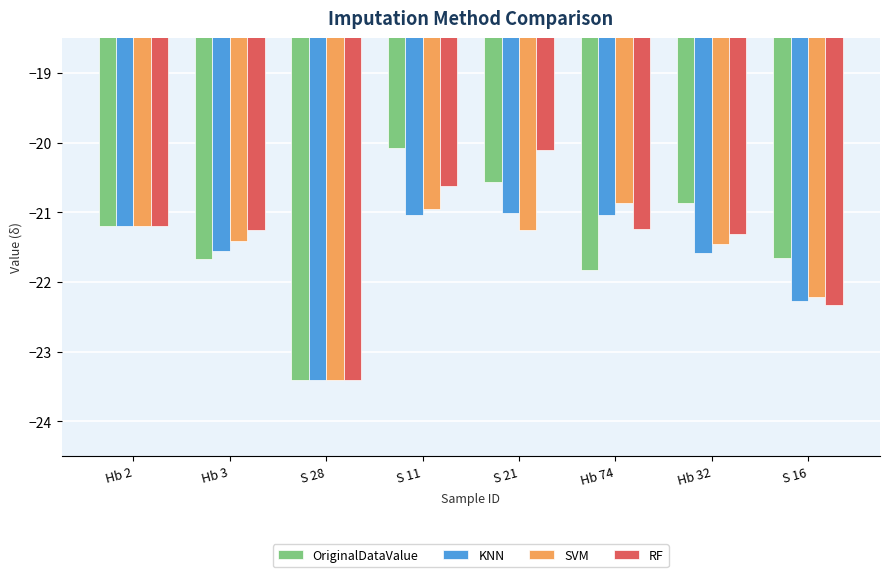

True or false: SVM has a value of -13.7 at S 28.

False